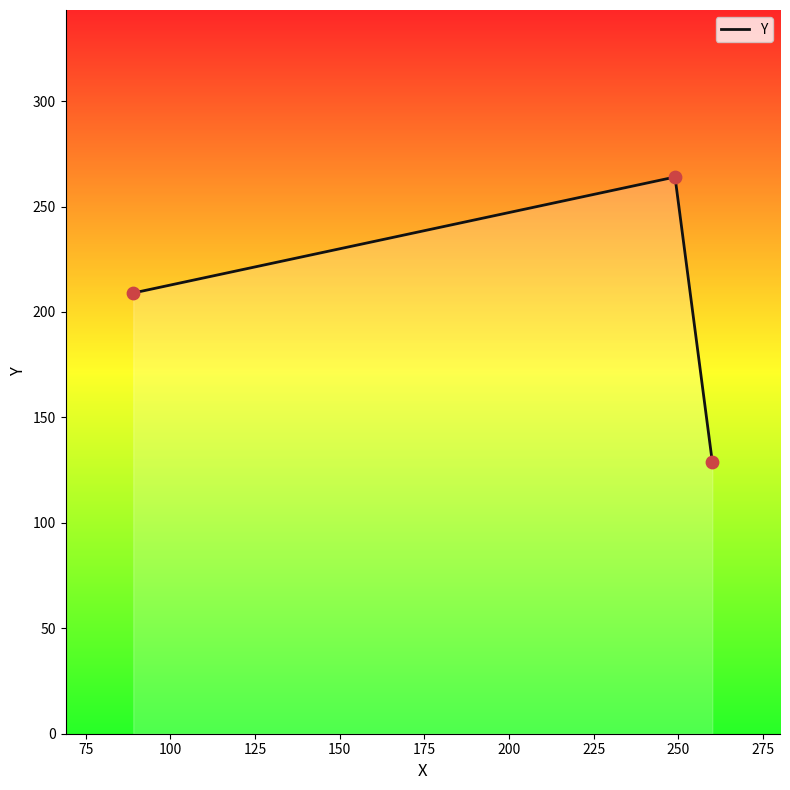

What is the minimum value shown in the chart?

129